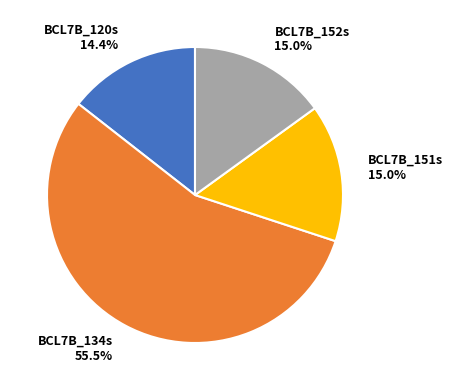

Is there a majority slice in this chart?

Yes